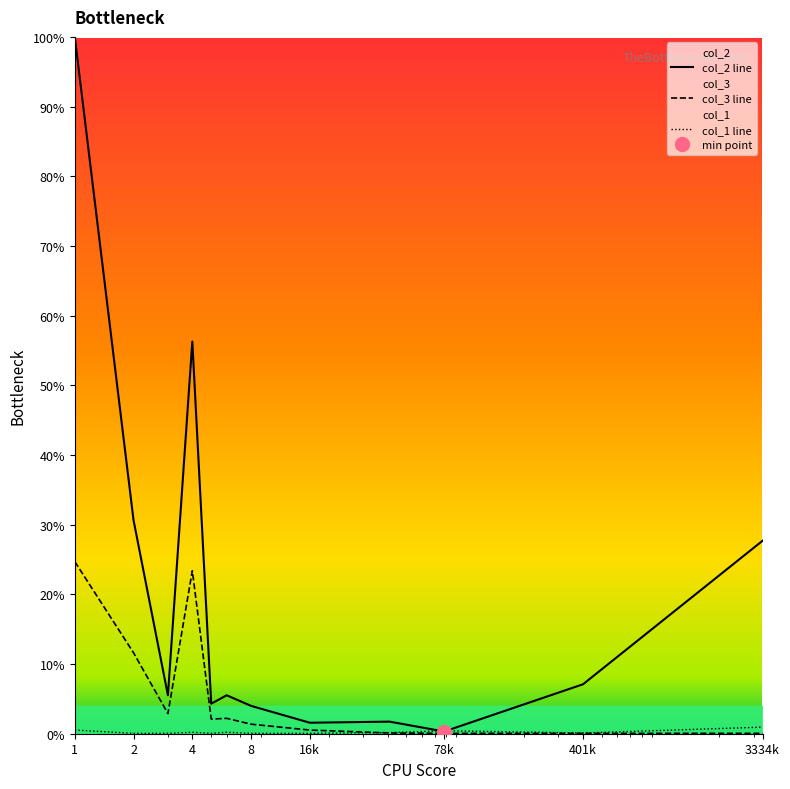

Does the chart have visible grid lines?

No